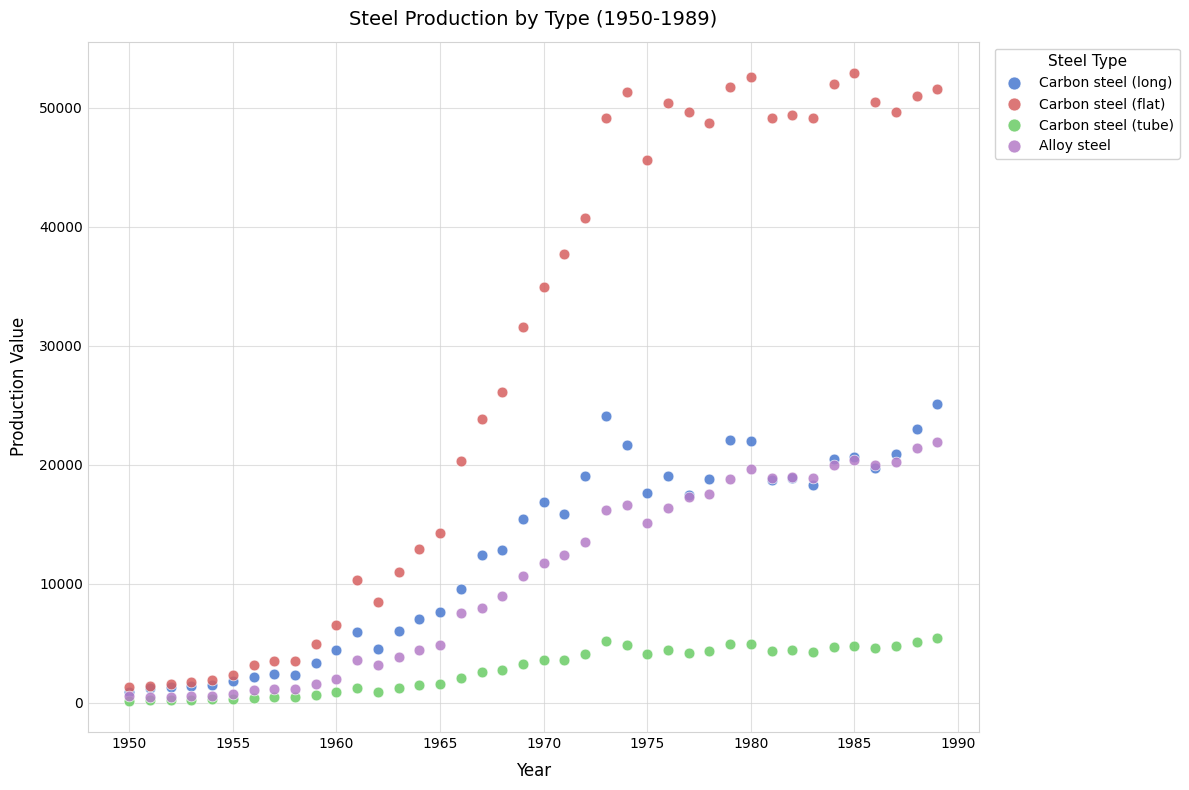

In the Carbon steel (flat) series, what Y value is closest to 27127?

26121.5